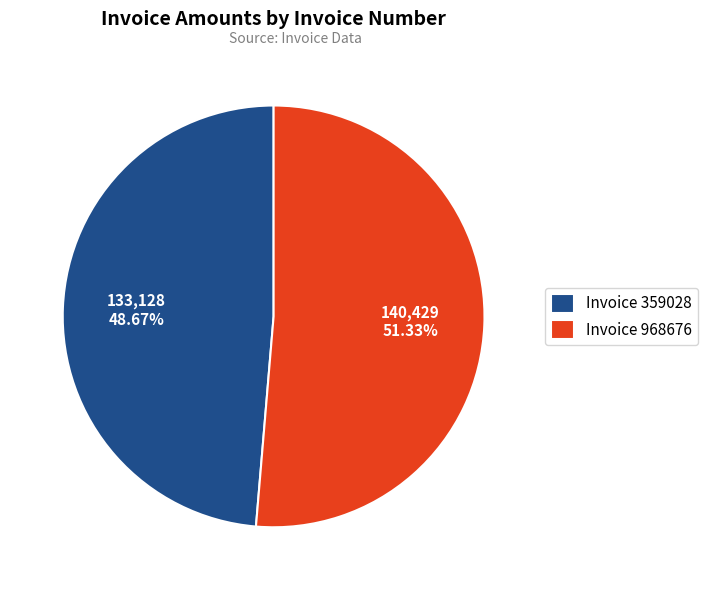

Which slice is the smallest?

Invoice 359028